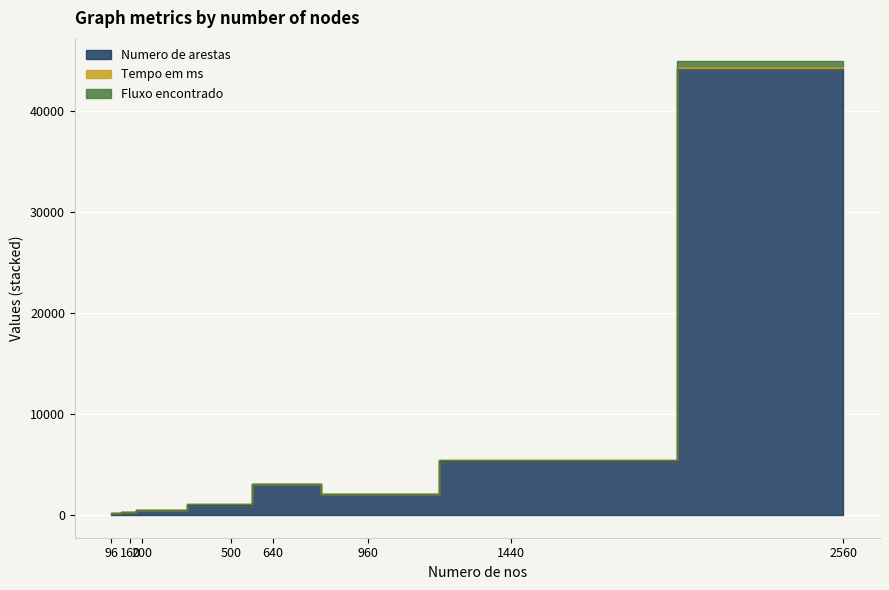

What is the approximate value of Tempo em ms at 160?

285.0